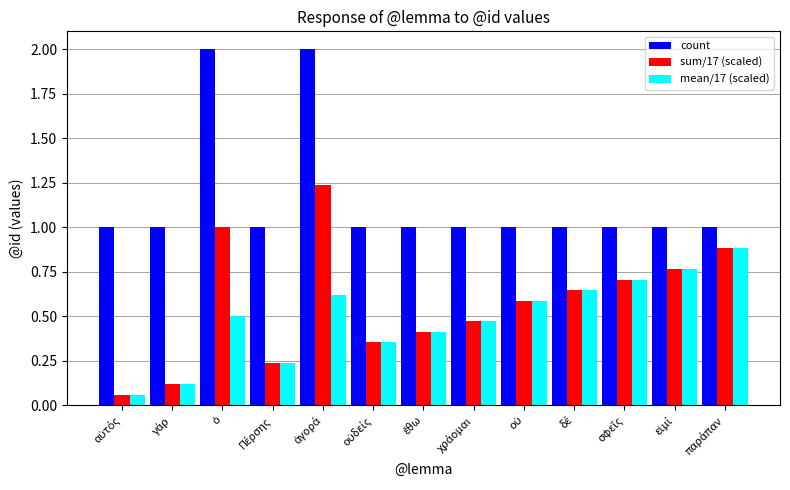

What is the sum of all mean/17 (scaled) values?

6.4